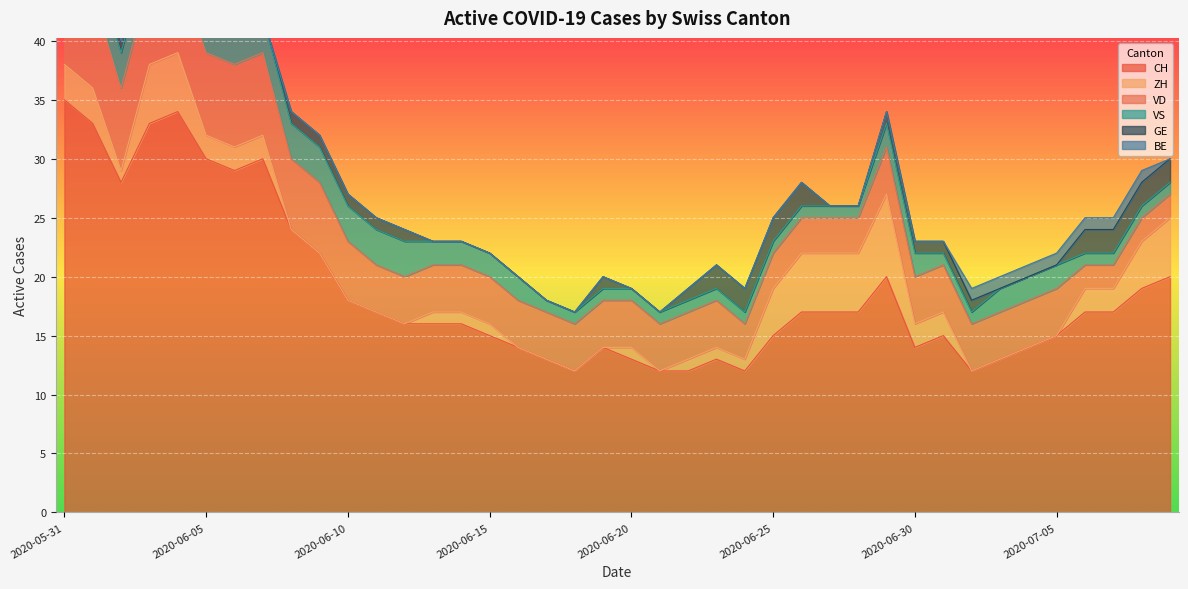

How many intersections are there between VS and GE?

2